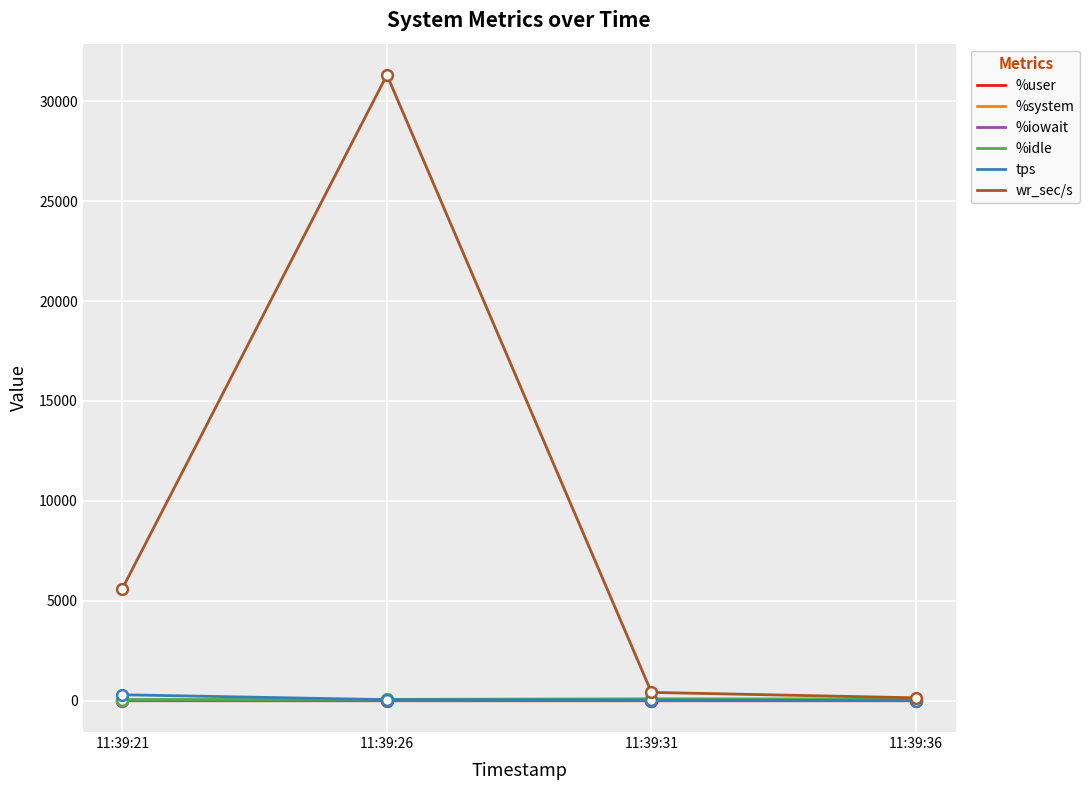

What is the total value across all series at 11:39:36?

250.8